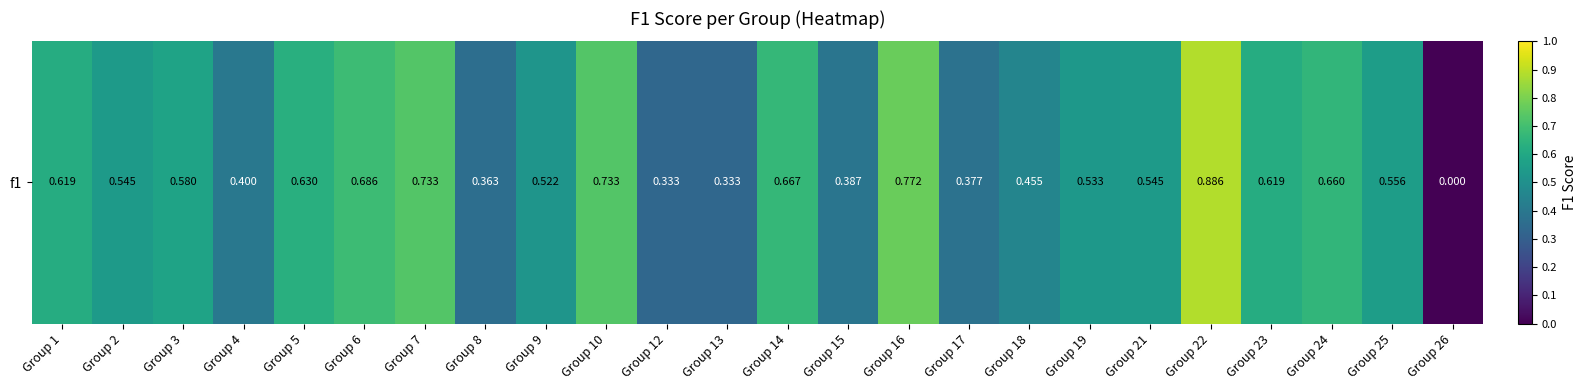

Is it true that the value at Group 14 is 0.2?

False